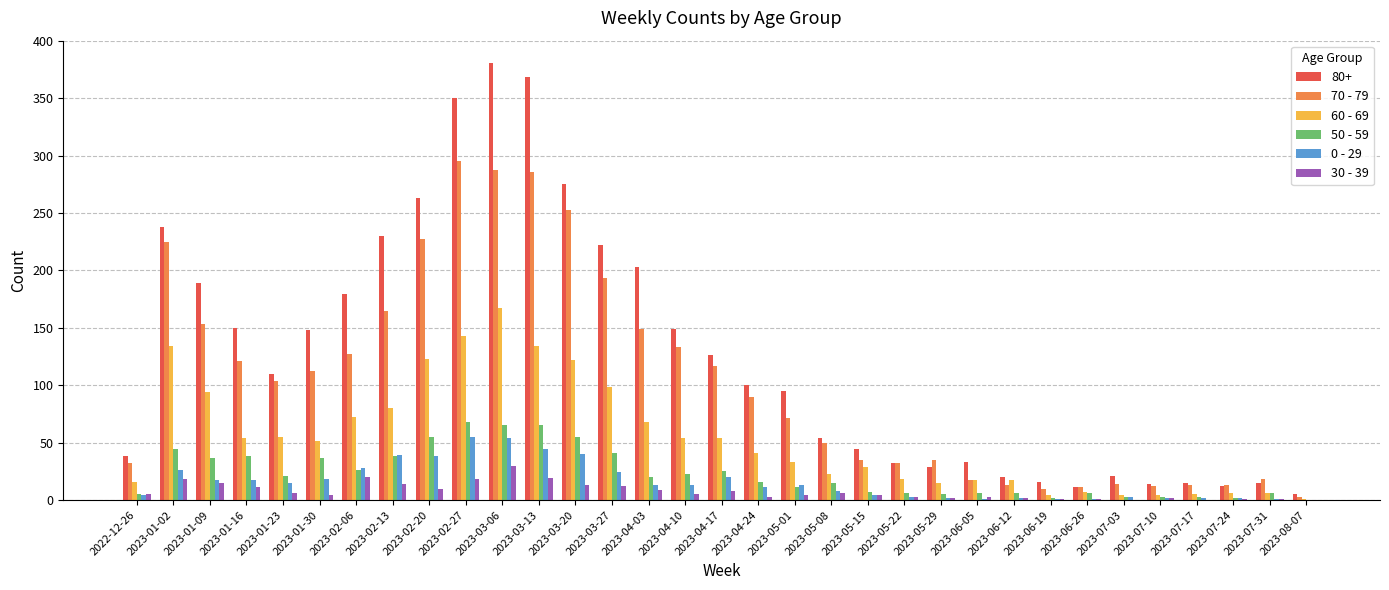

Is the value of 30 - 39 at 2023-05-15 greater than the value of 60 - 69 at 2023-01-30?

No